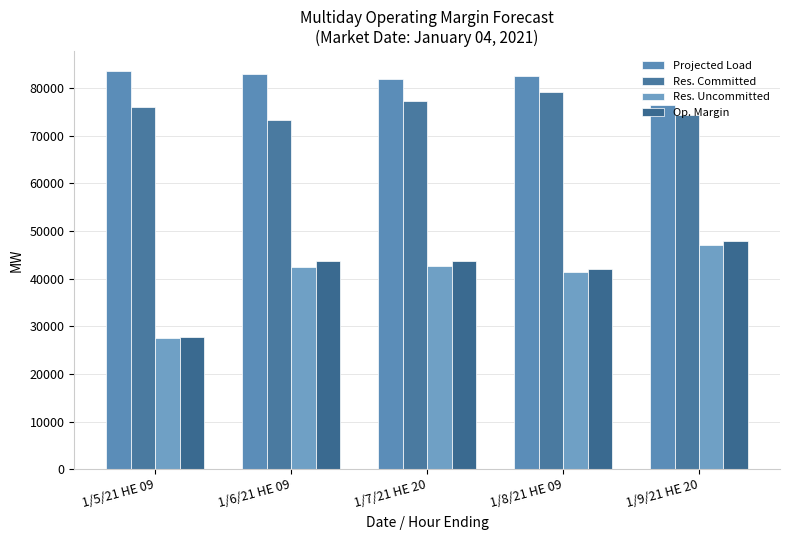

How many bars are there in each group?

4